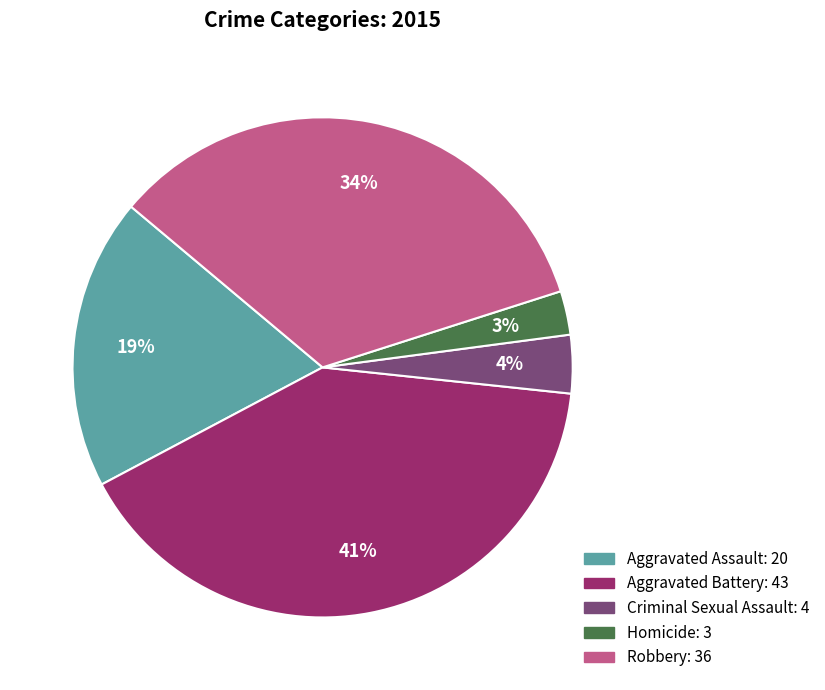

Rank the categories by value from highest to lowest.

Aggravated Battery, Robbery, Aggravated Assault, Criminal Sexual Assault, Homicide